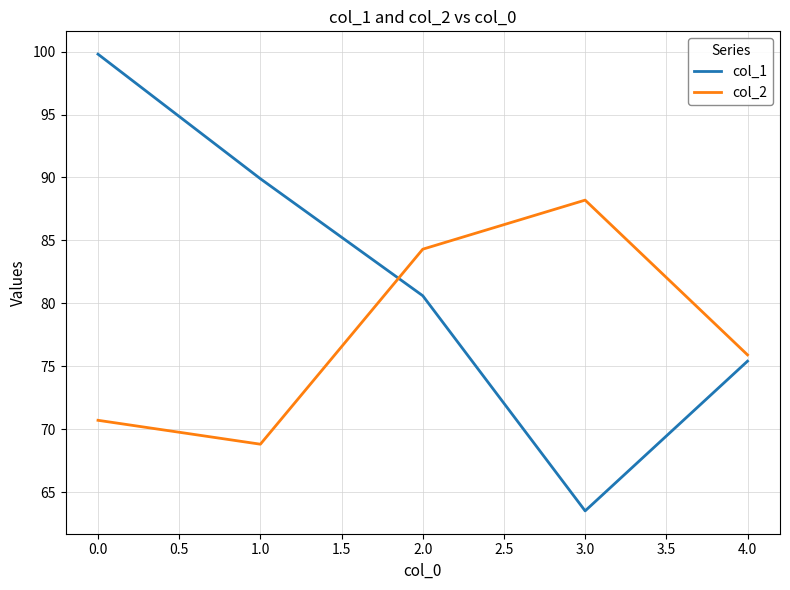

Which label corresponds to the smallest value in the chart?

3.0